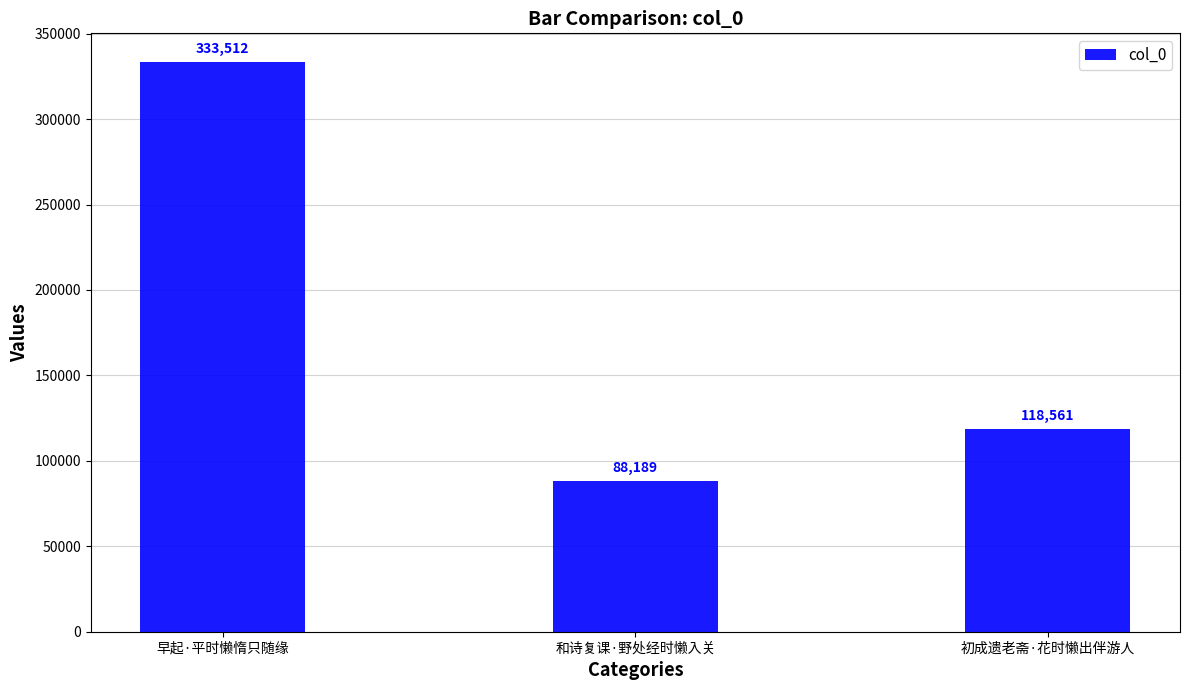

Which label corresponds to the smallest value in the chart?

和诗复课·野处经时懒入关